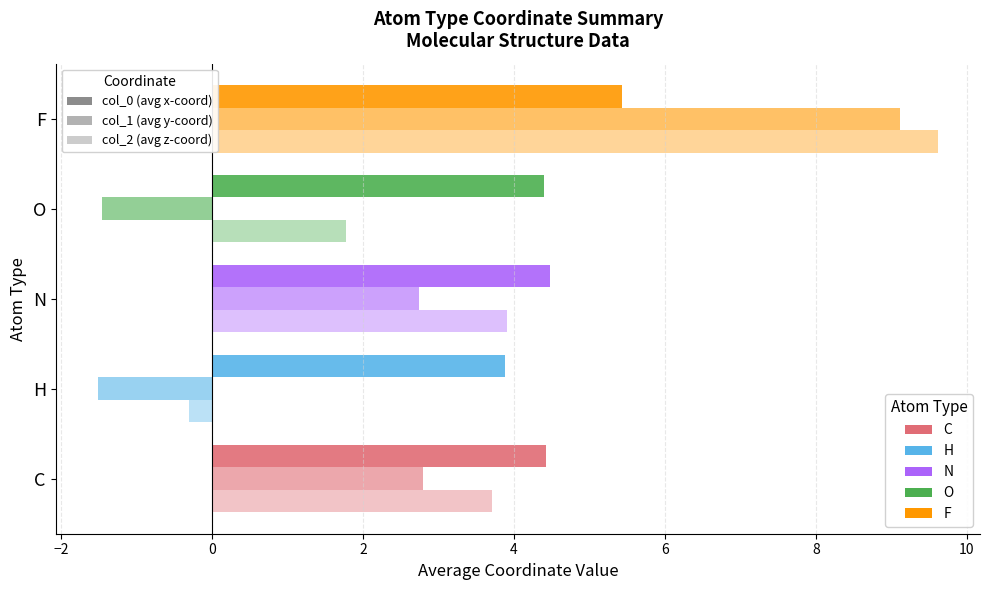

What is the value of the col_1 (avg y) bar at the 1st from the left?

2.8